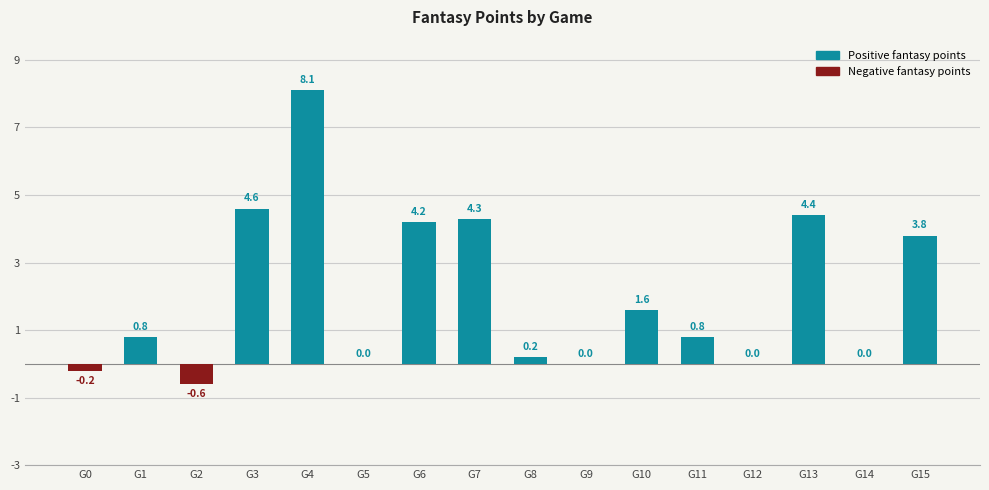

How many series are shown in this chart?

1